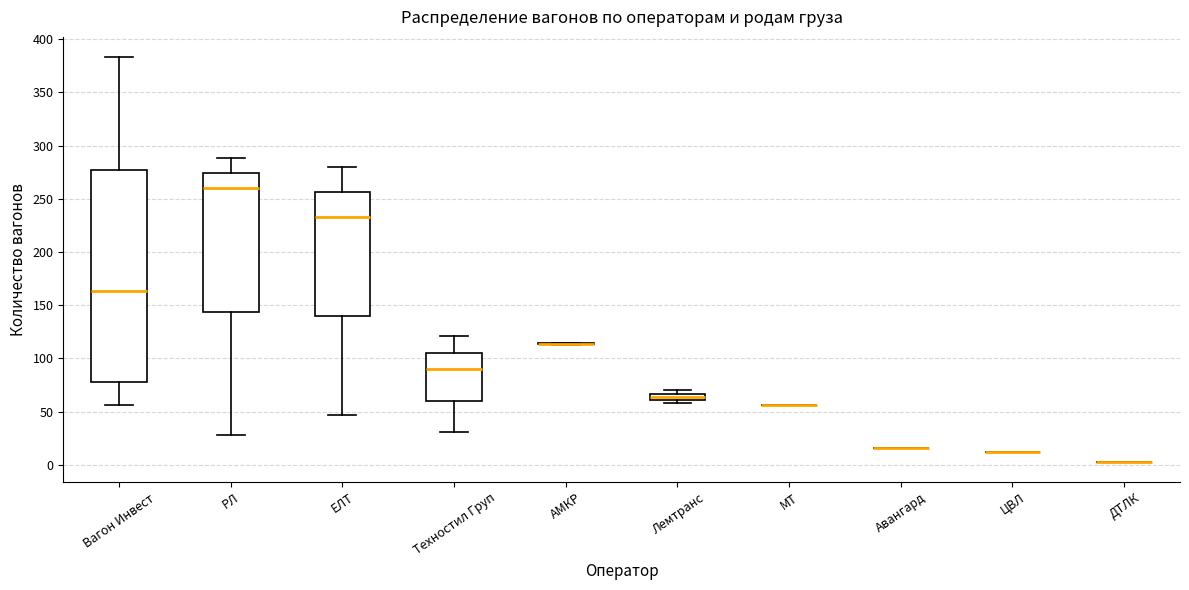

Which box is the tallest, from its lower edge to its upper edge?

Вагон Инвест